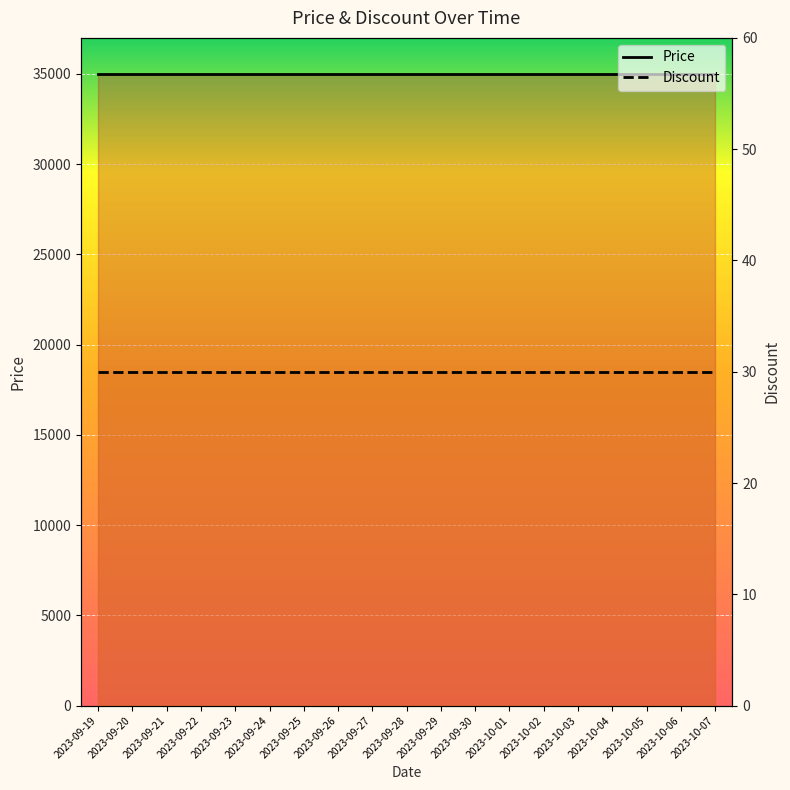

Which series has the largest total across all categories?

Price